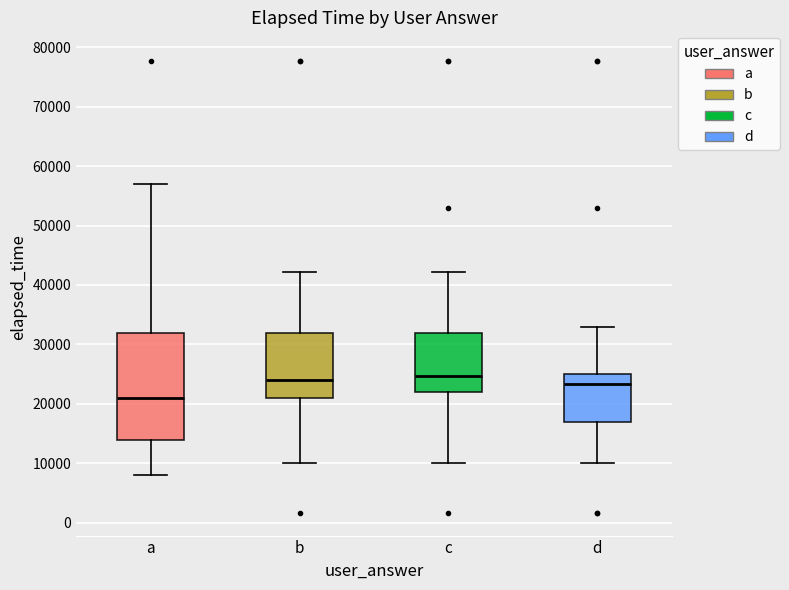

Comparing the boxes themselves (not the whiskers), which one is the tallest?

a